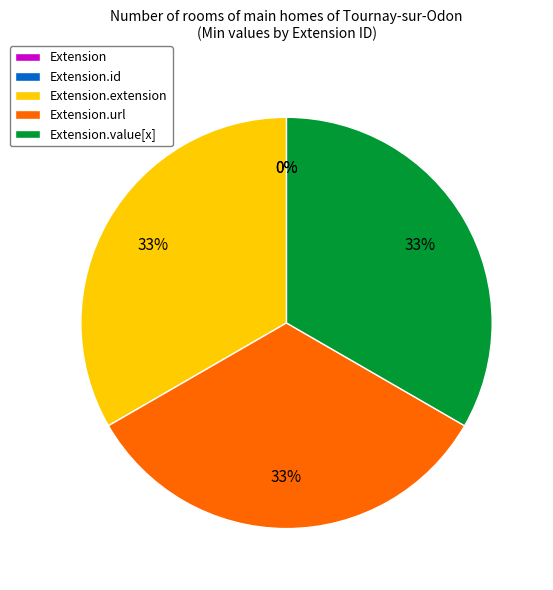

Which slice is the largest?

Extension.extension